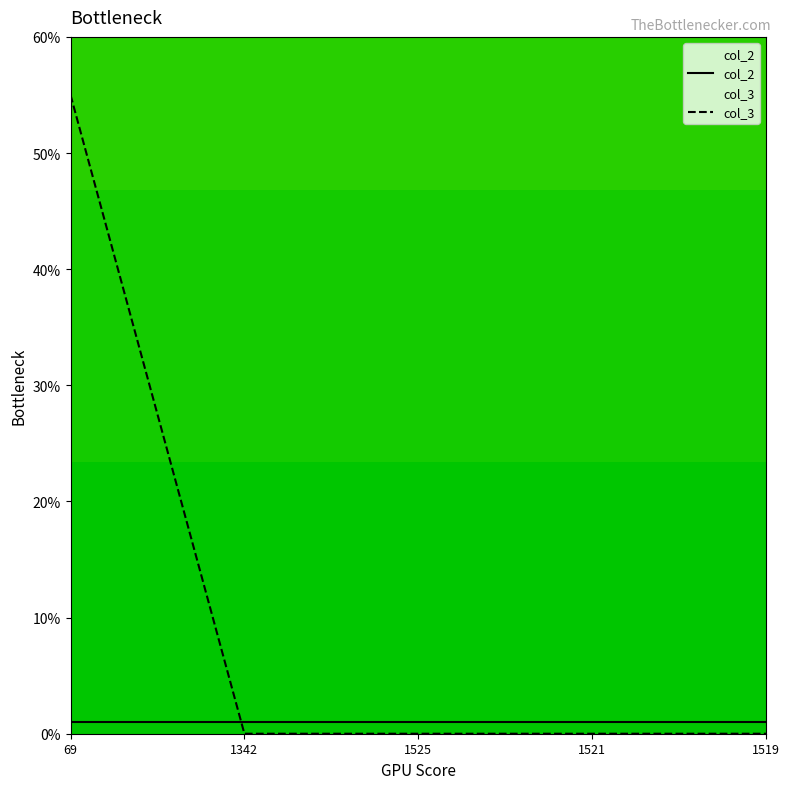

What is the total value across all series at 1519?

1